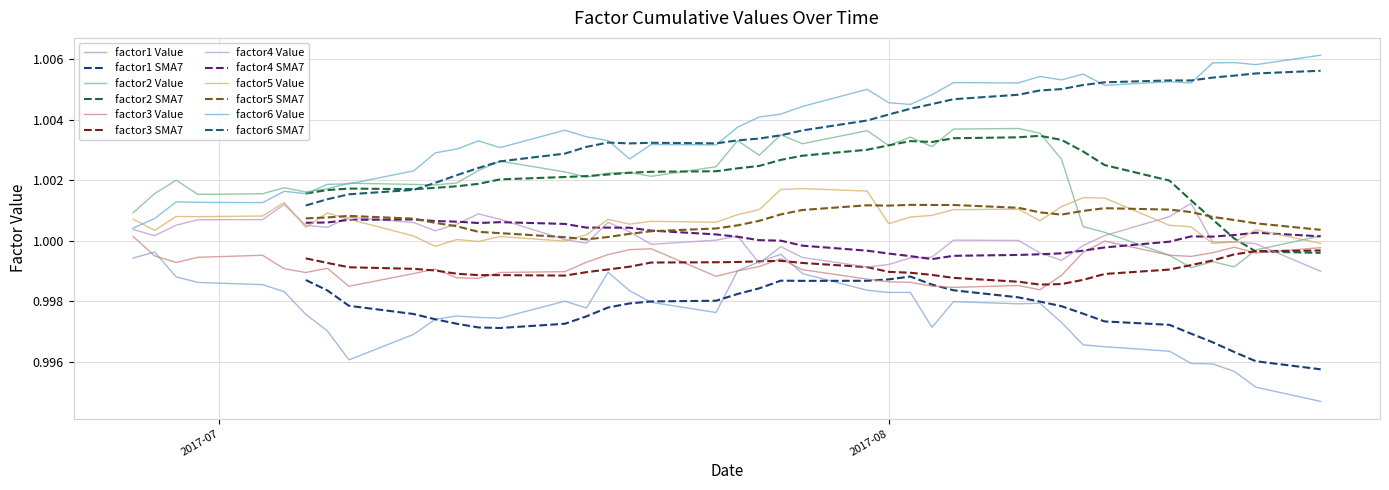

What is the value of the factor4 point at the 13th from the left?

1.0